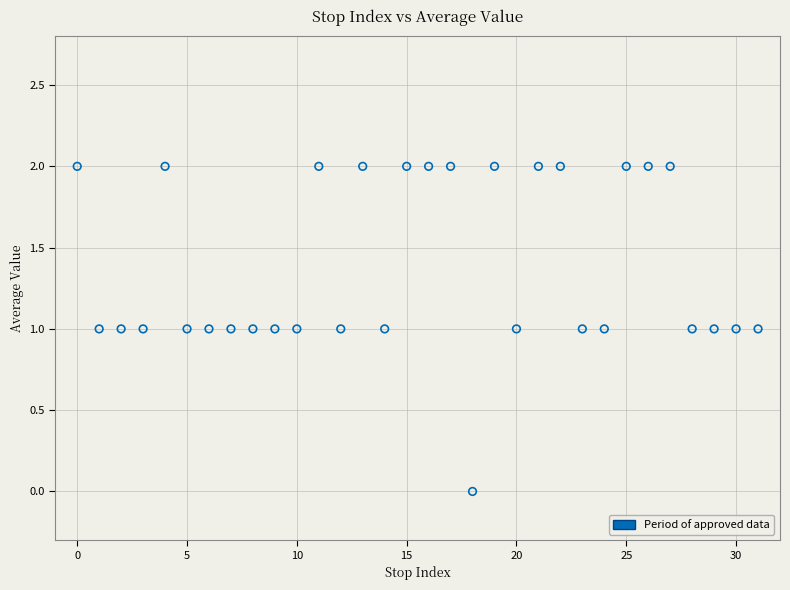

How many points are shown in the scatter plot?

32